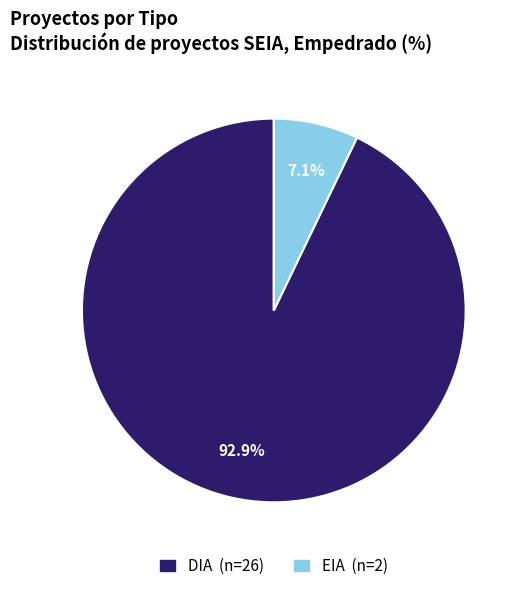

Is it true that EIA is 15% of the pie?

False